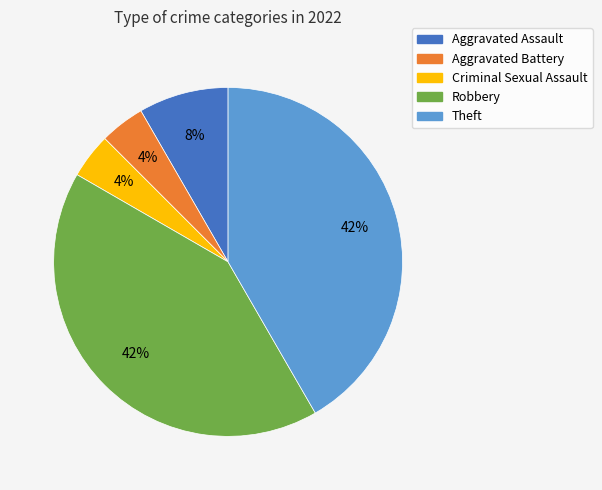

Do Aggravated Battery and Criminal Sexual Assault together represent more than half of the pie?

No